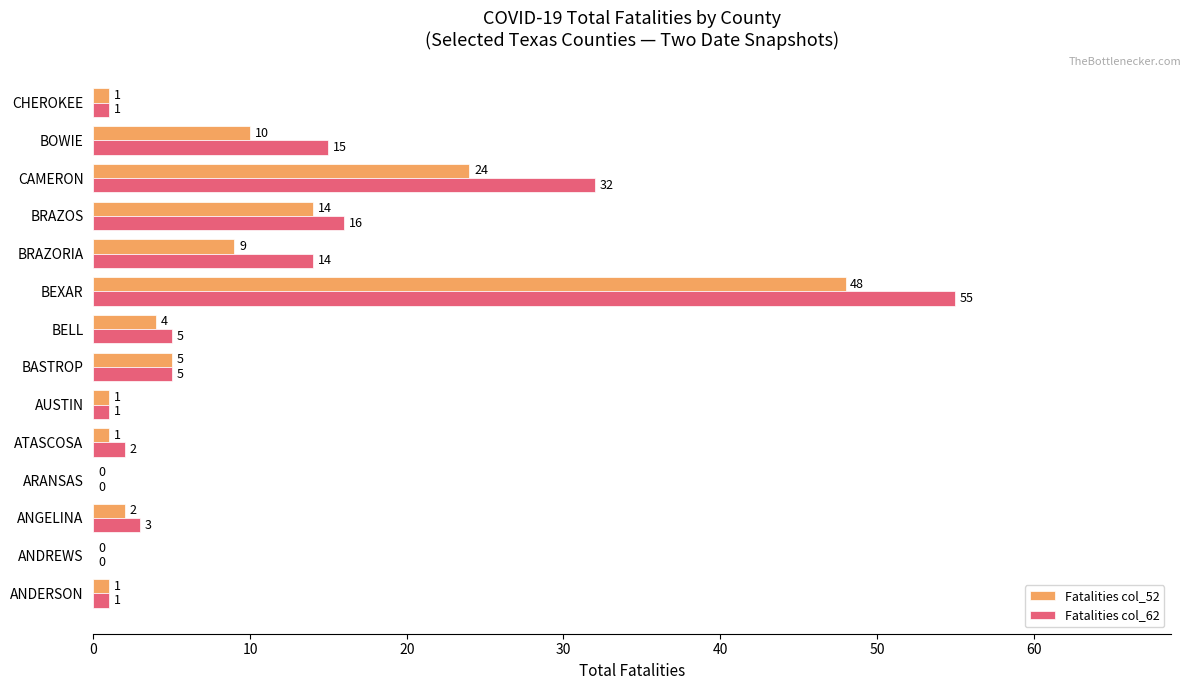

Read the Fatalities col_52 value at BEXAR, to the nearest 10.

50